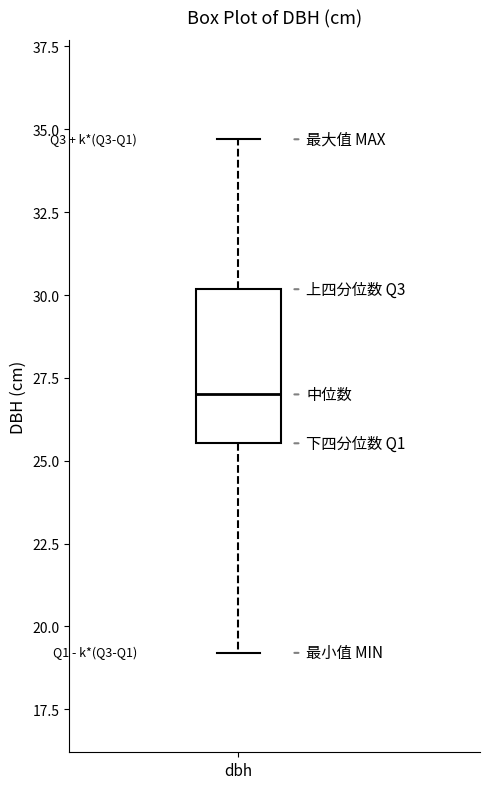

Read this box plot against the y-axis: the position of the median line, the range covered by the box, and the ends of both whiskers. The values are not printed on the chart, so give them approximately, as read against the axis.

median 27.0, box 25.5 to 30.0, whiskers 19.0 to 34.5